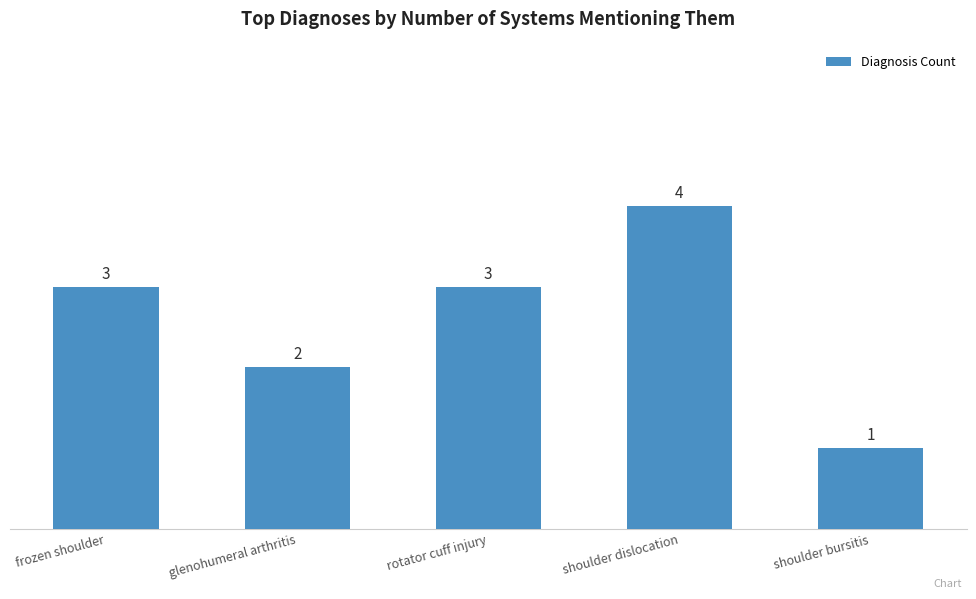

How many values are between 2 and 3?

3